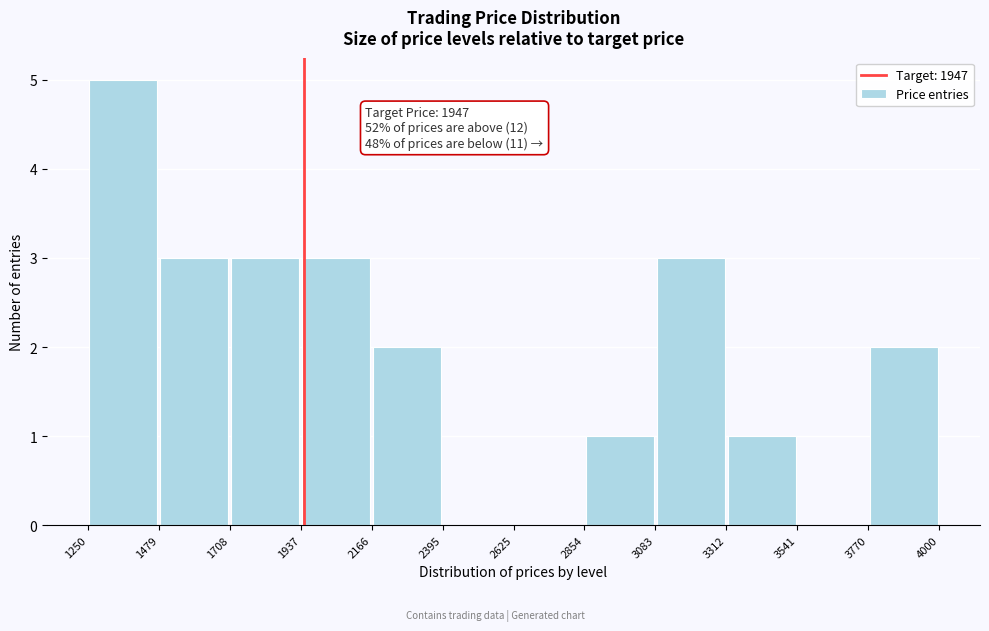

Which range on the x-axis has the tallest bar?

1250 to 1479